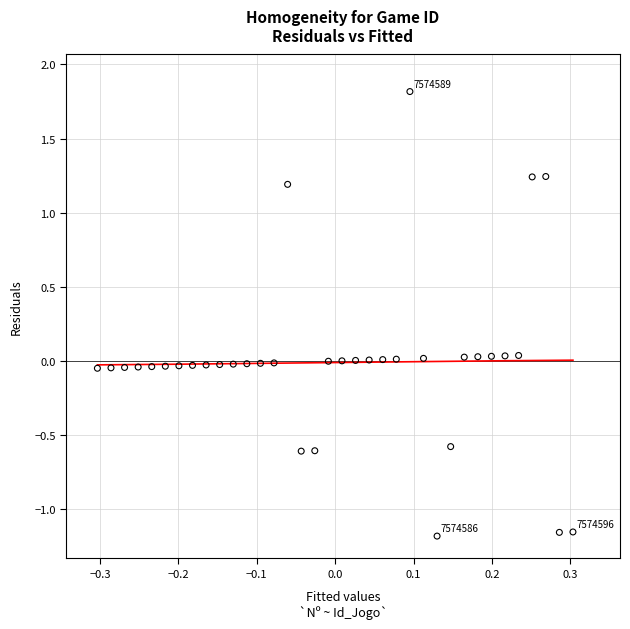

What is the range of Y values (max minus min)?

3.0